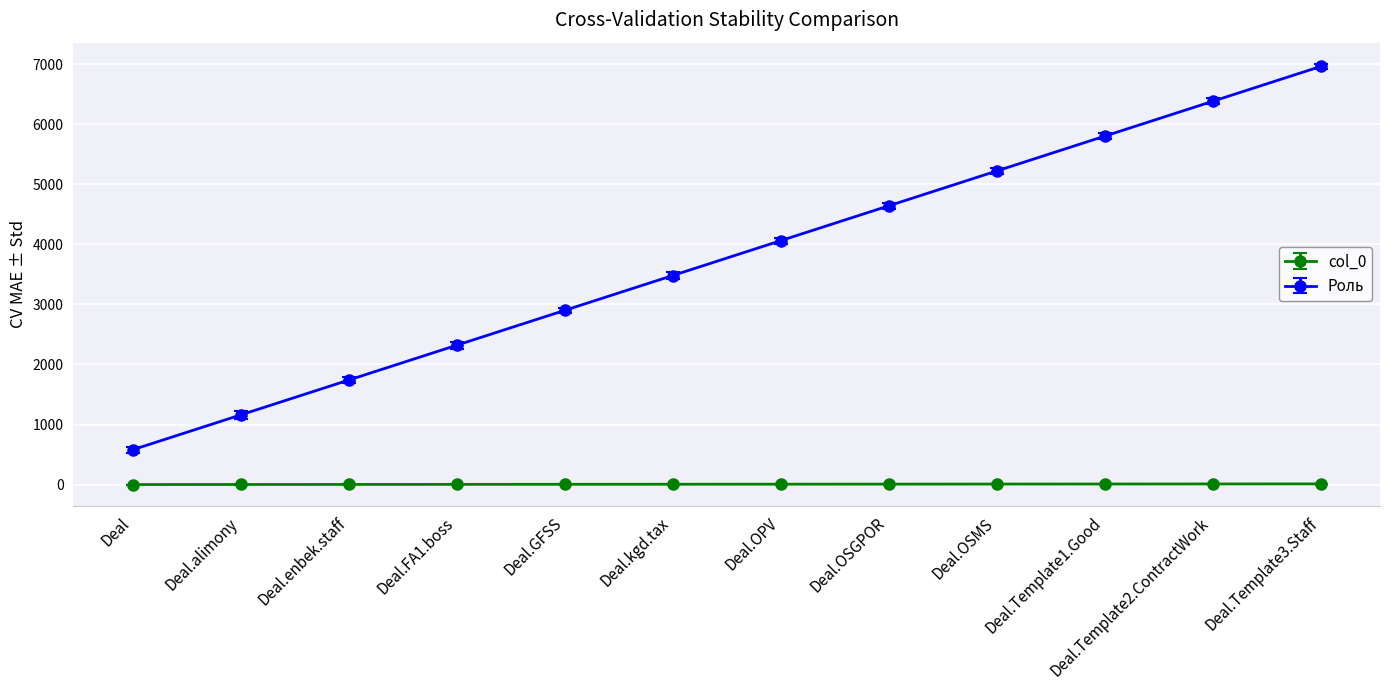

What position from the left is Deal.OSGPOR?

8